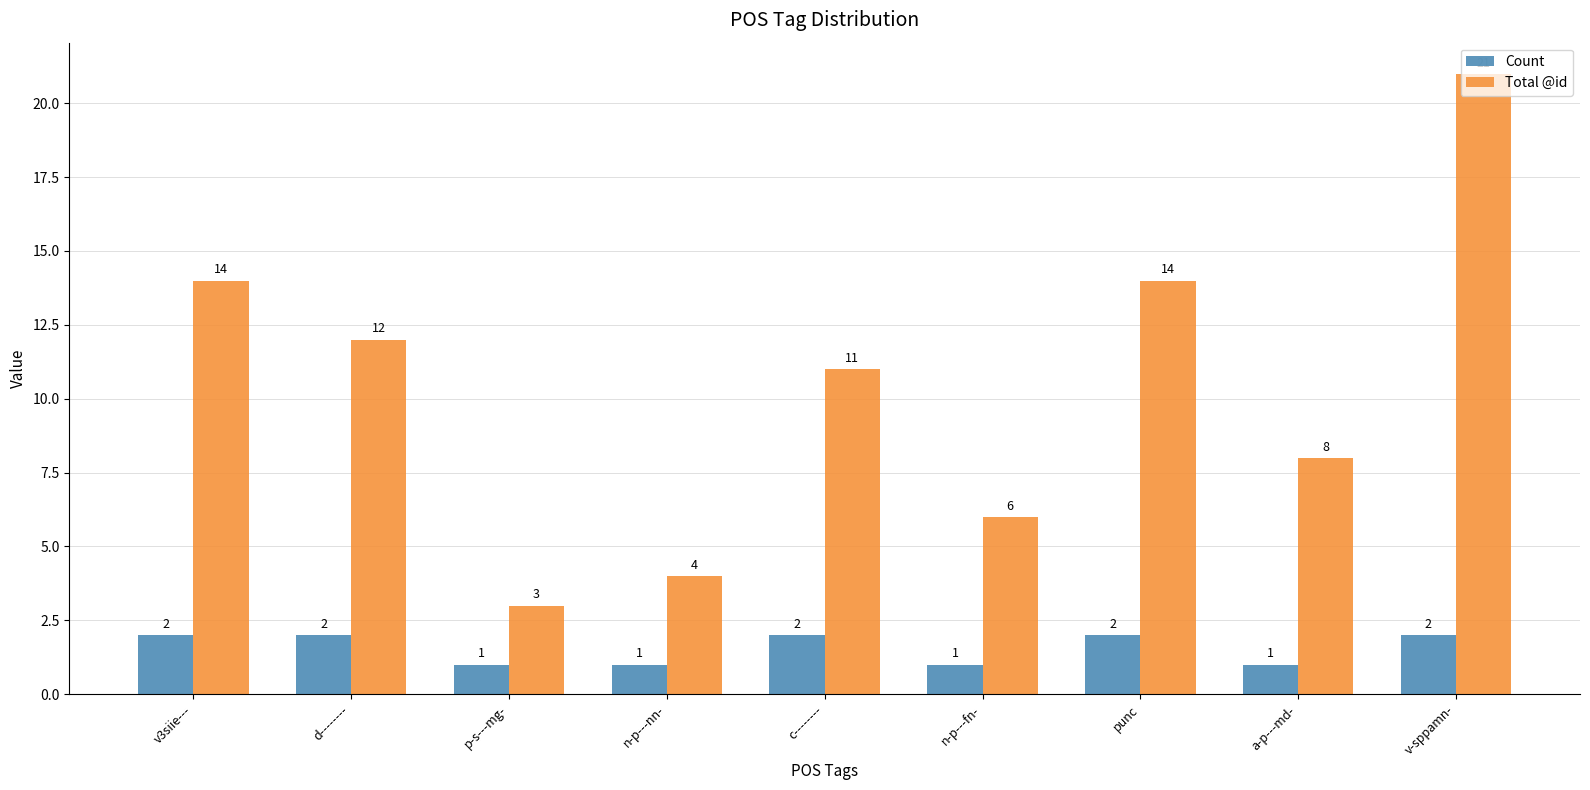

Which category has the highest value in the Total @id series?

v-sppamn-